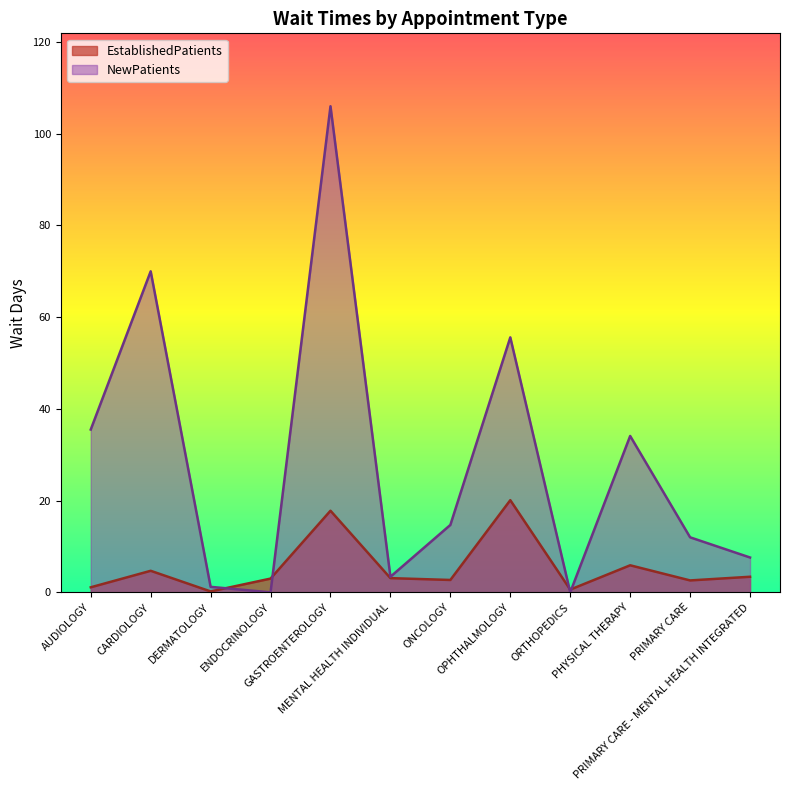

What is the label of the 10th point from the right?

DERMATOLOGY